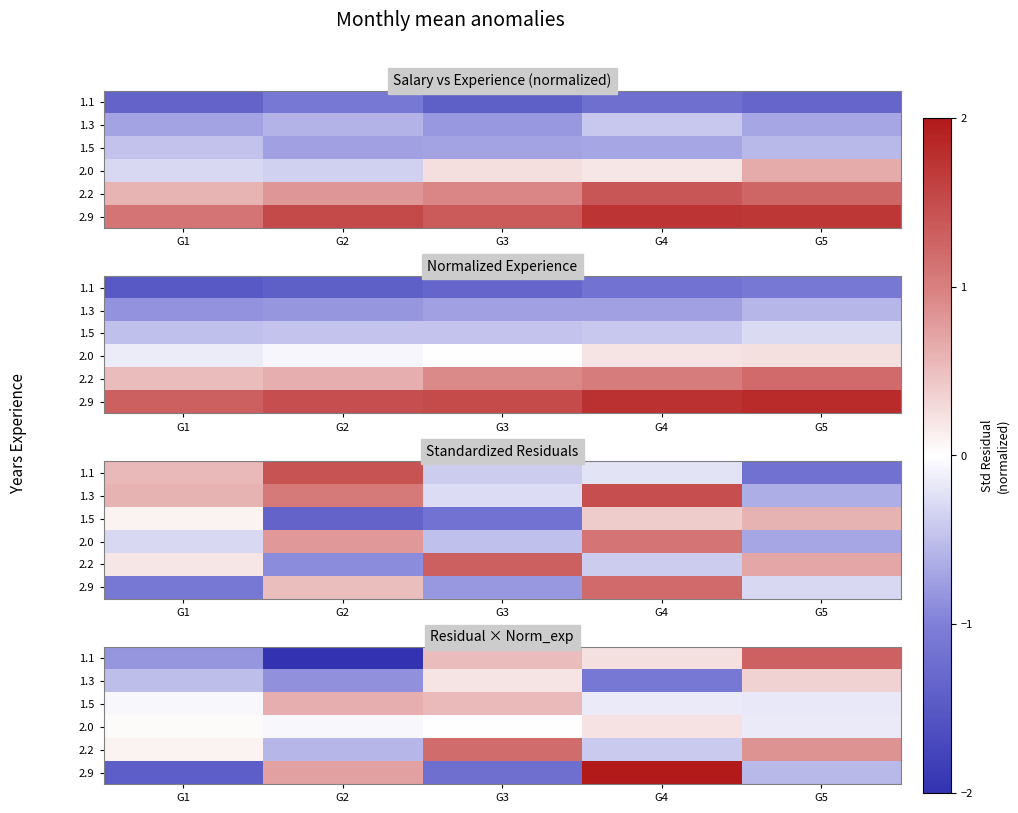

How many values in the 2.0 series exceed 0?

3